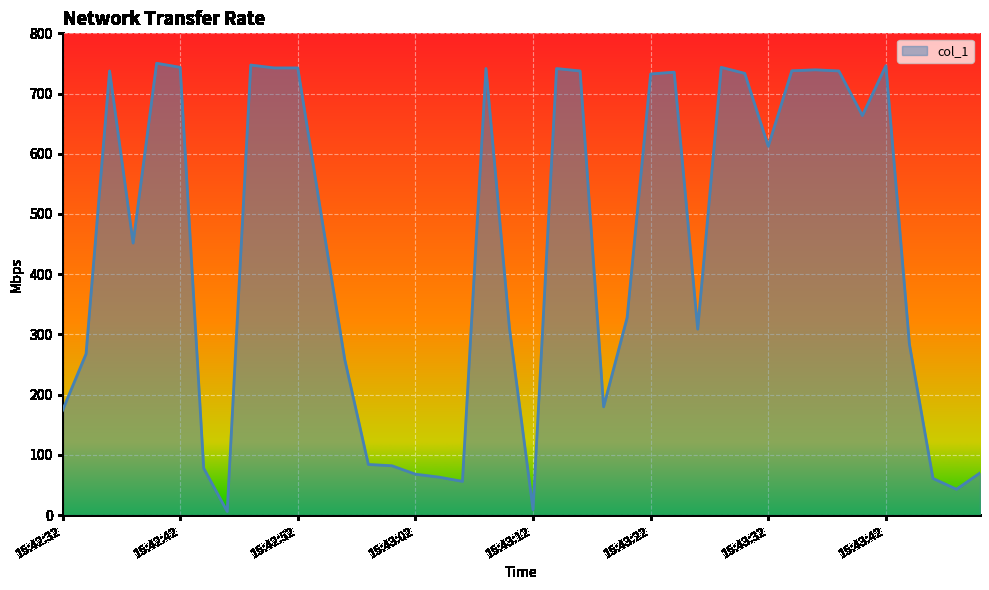

How many lines are shown in the chart?

1